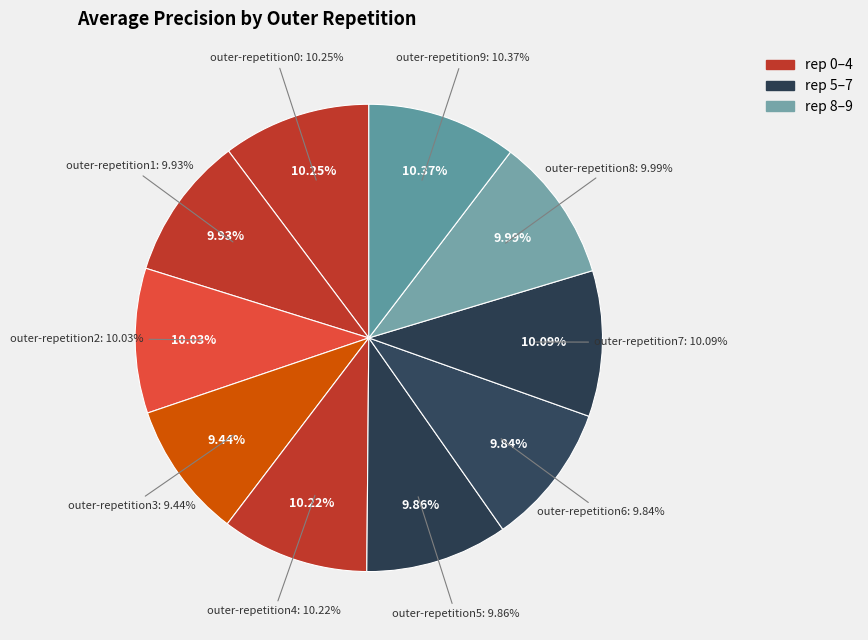

To the nearest percent, what portion does outer-repetition1 represent?

10%